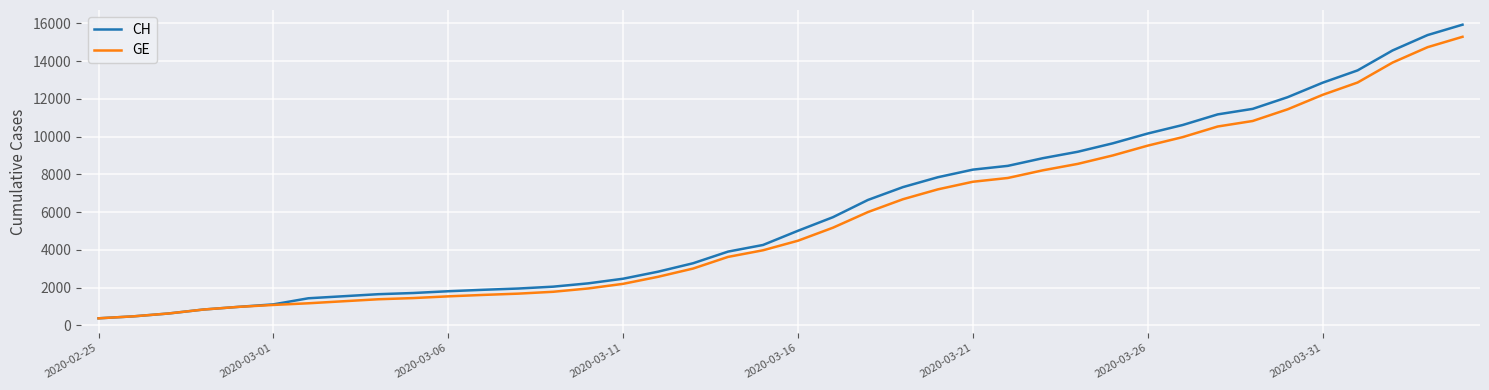

Does the chart have visible grid lines?

Yes